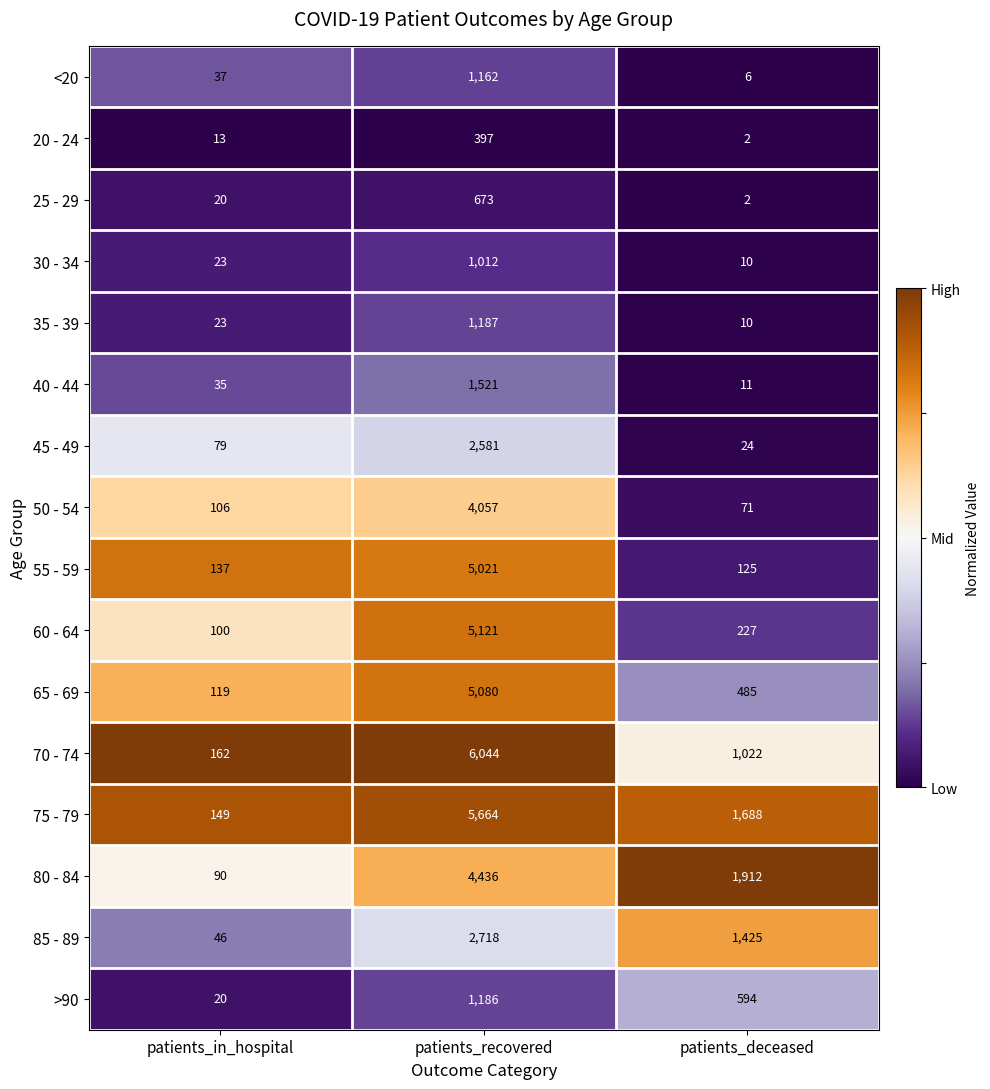

What is the greatest value displayed?

6044